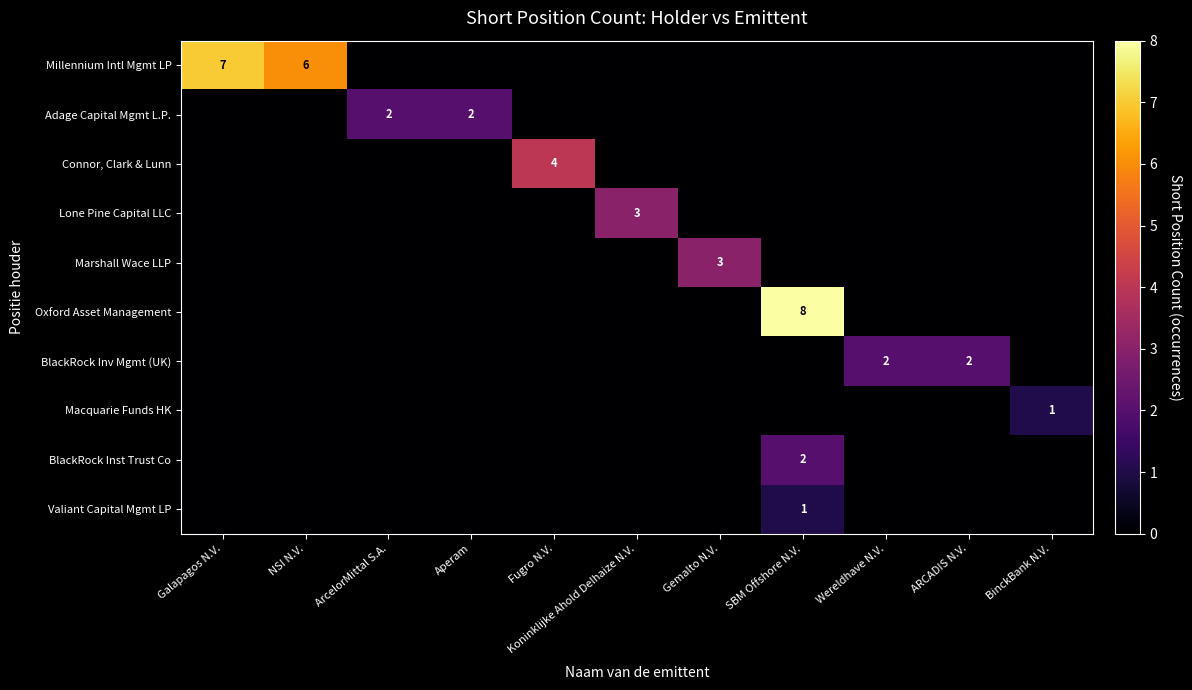

How many data points does each series have?

11